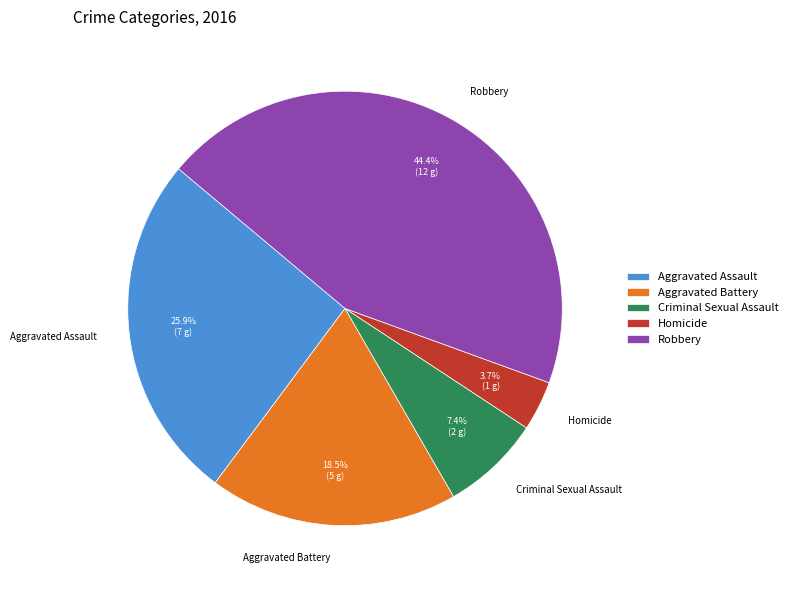

To the nearest percent, what portion does Aggravated Assault represent?

26%